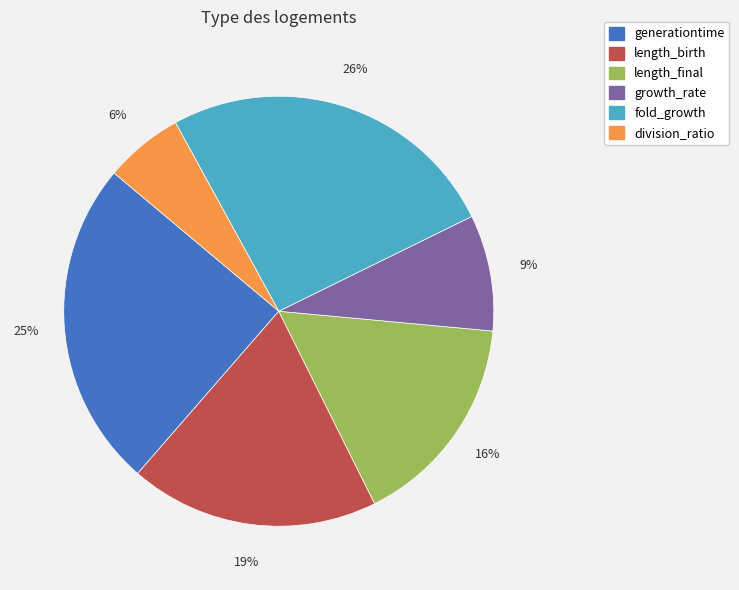

How many segments does this pie chart have?

6